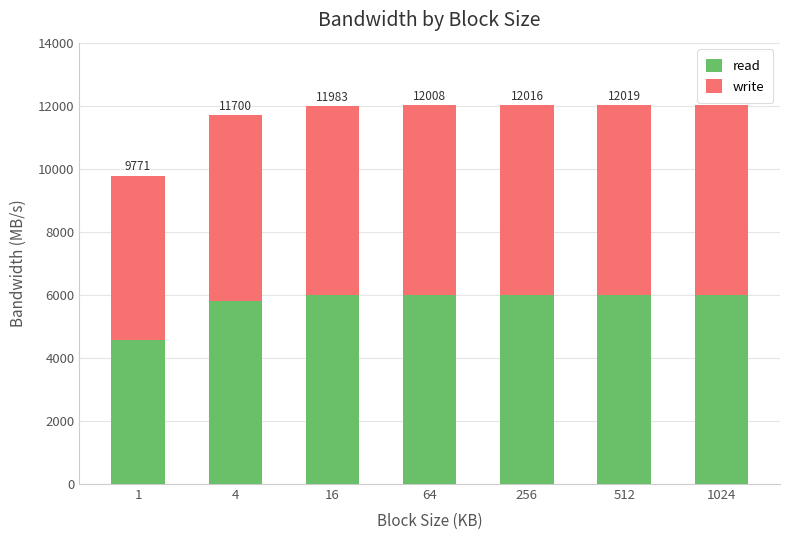

Are the bars grouped side by side (vs. stacked)?

No